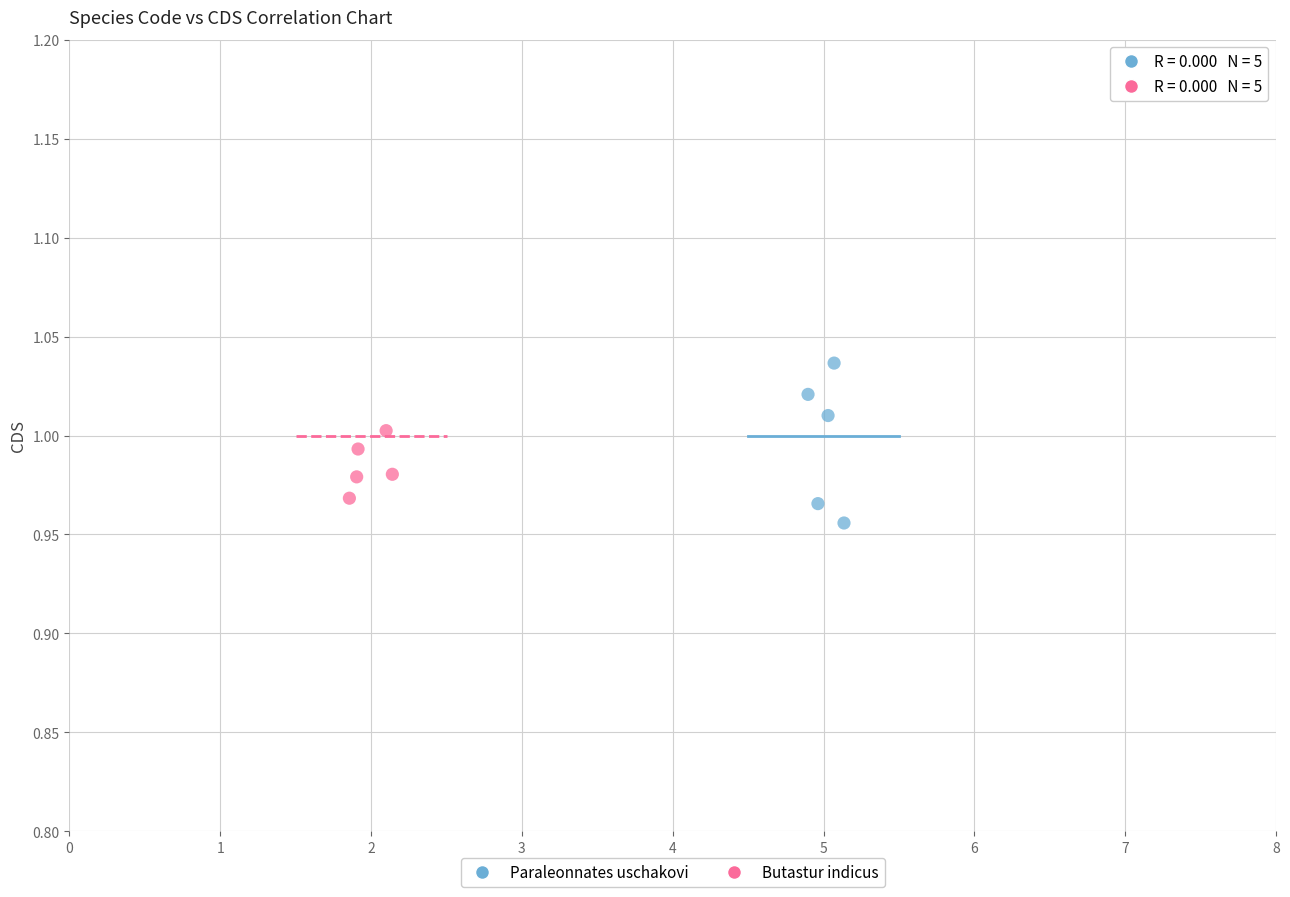

Which series contains the highest Y value?

Paraleonnates uschakovi